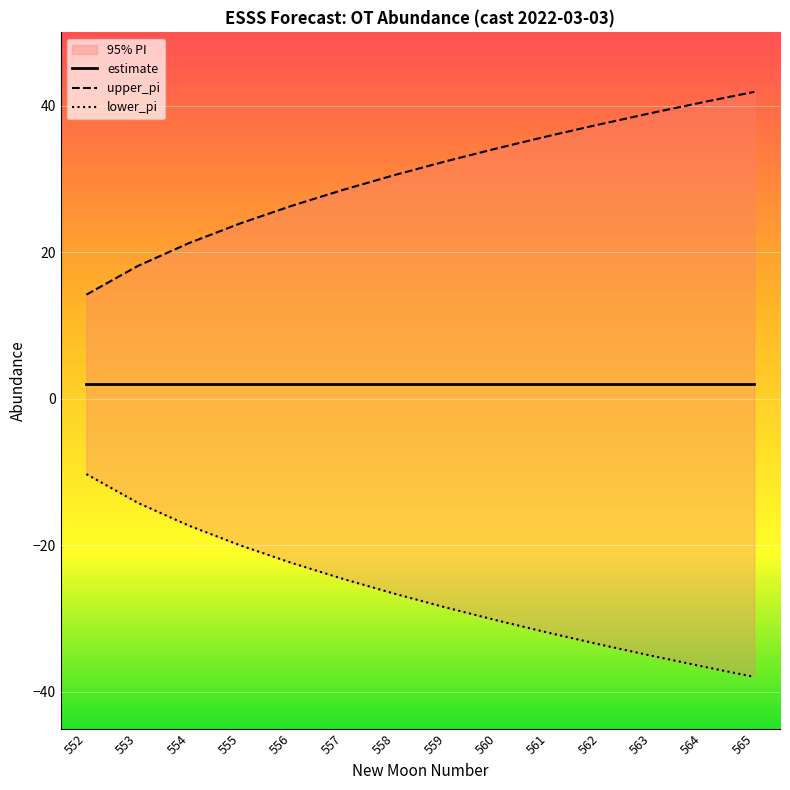

Which series has the largest range (max minus min)?

upper_pi